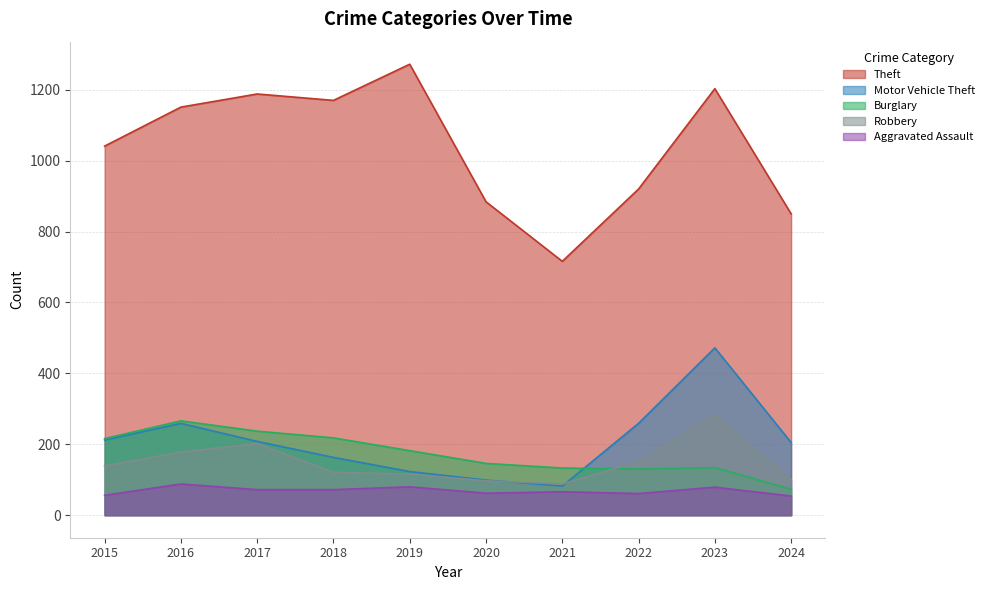

What is the approximate value of Burglary at 2015, to the nearest 5?

215